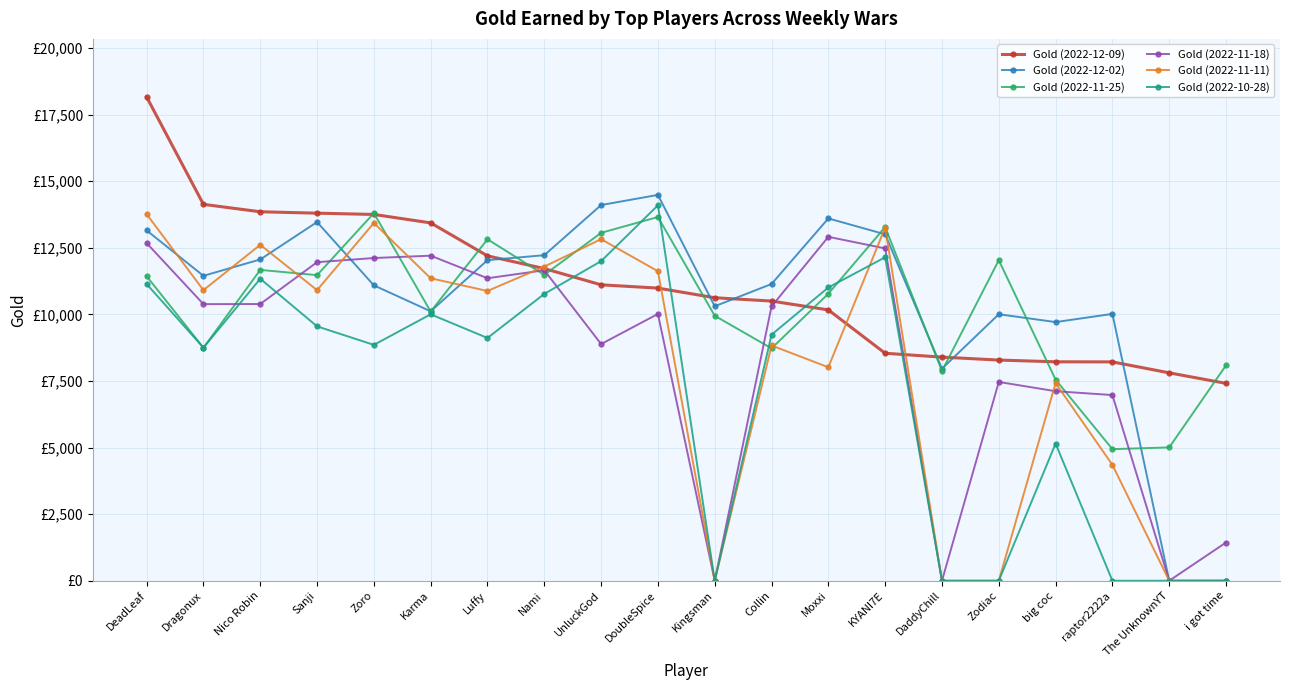

Between Karma and The UnknownYT, which is larger?

Karma